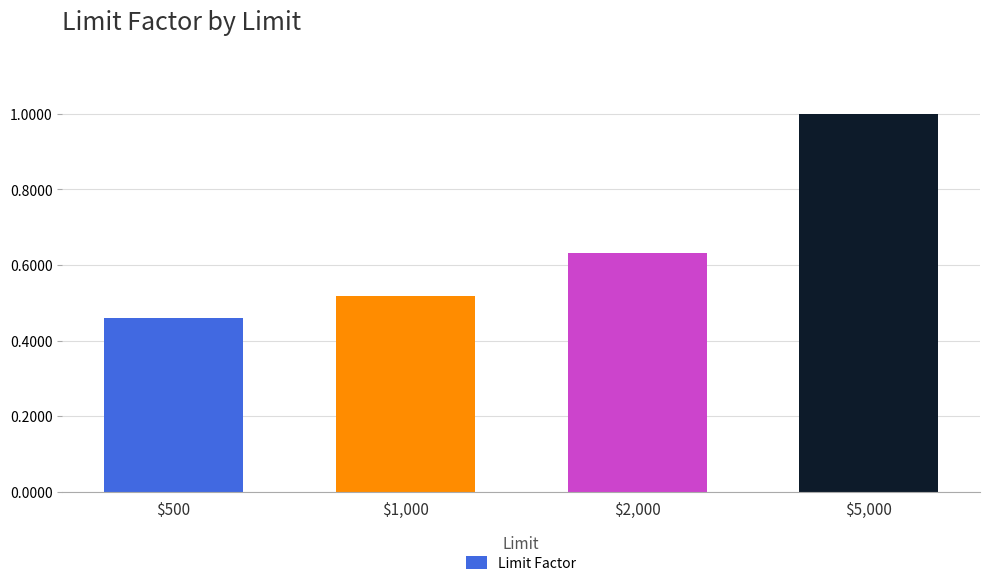

What is the label of the 4th bar from the left?

$5,000